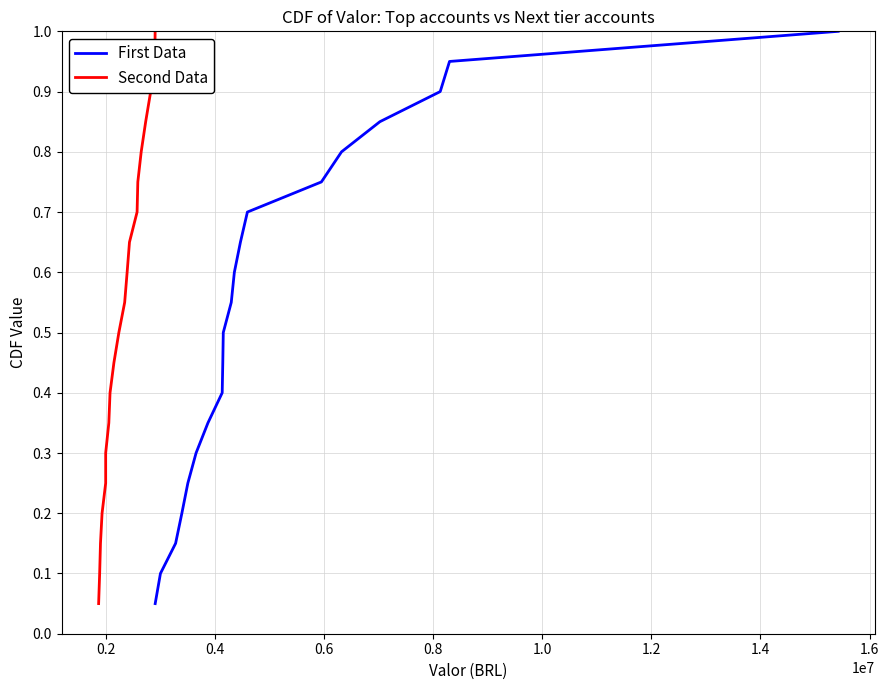

What are all the series names shown in the legend?

First Data, Second Data